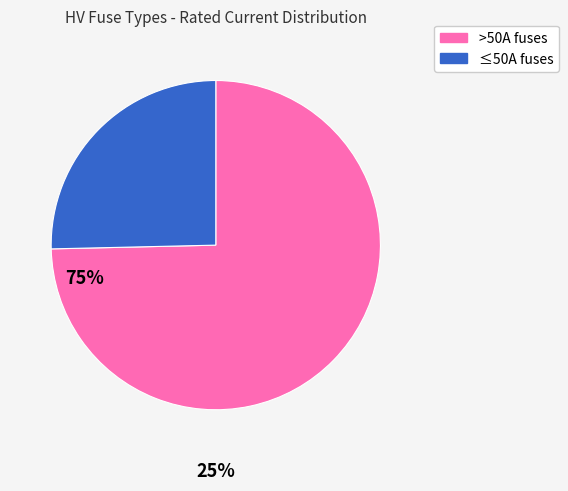

How many segments does this pie chart have?

2